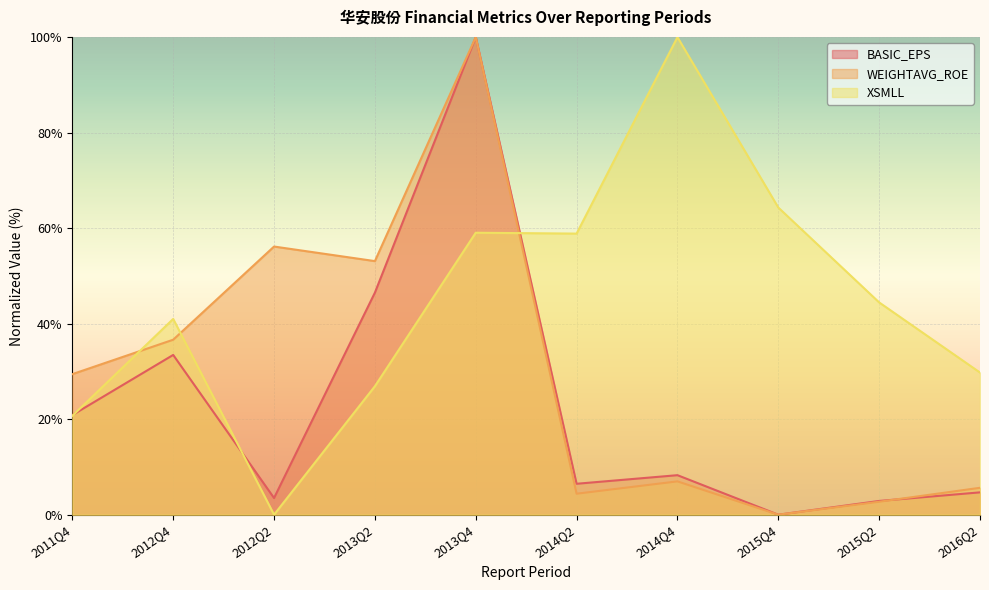

What is the label of the 6th point from the right?

2013Q4